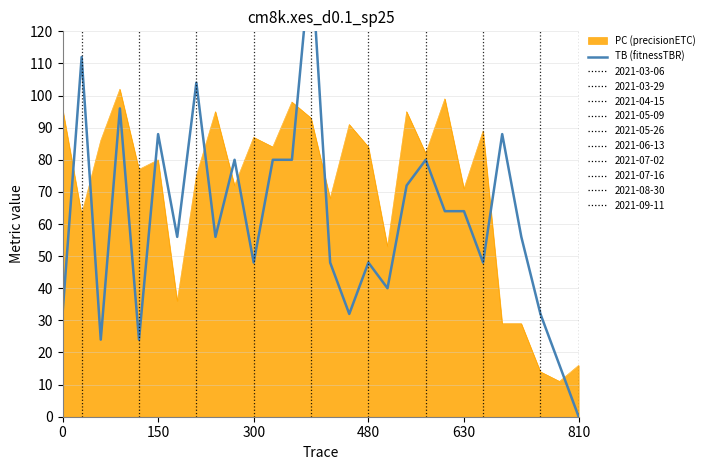

Which category has the highest value across all series?

13